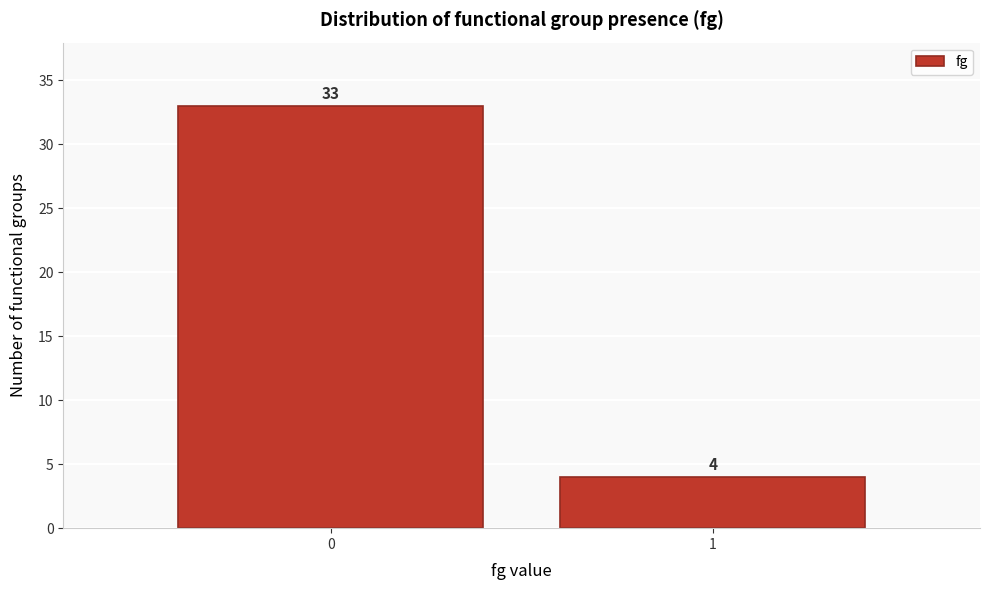

Reading right to left, transcribe all the data shown in this chart.

1=4	0=33